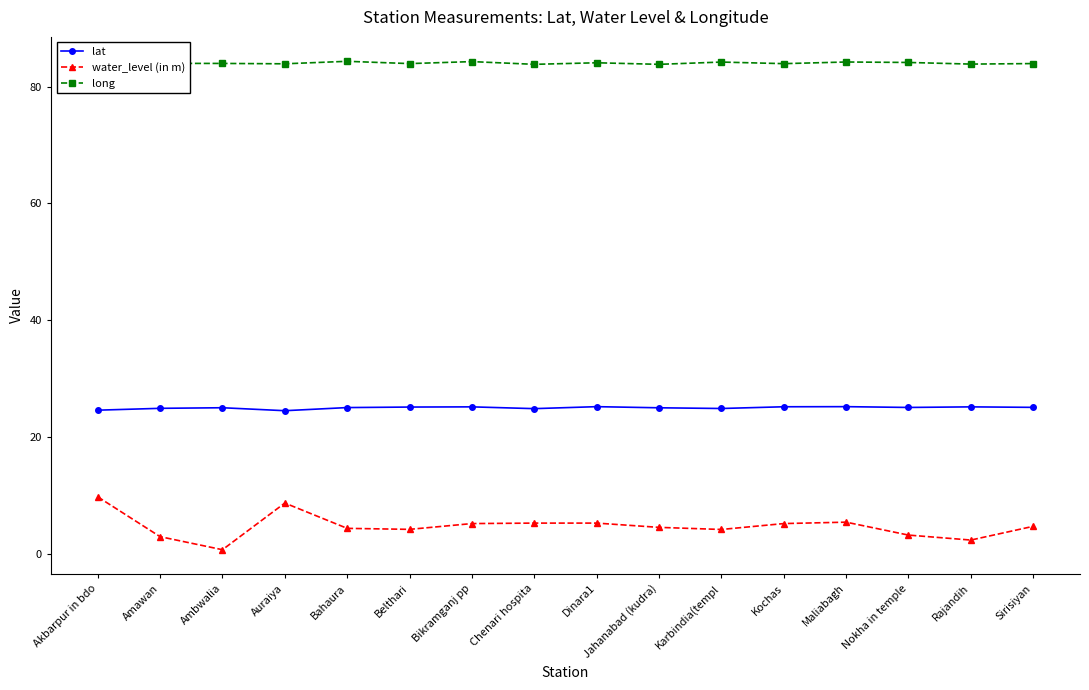

Is it true that long equals 18.0 at Dinara1?

False